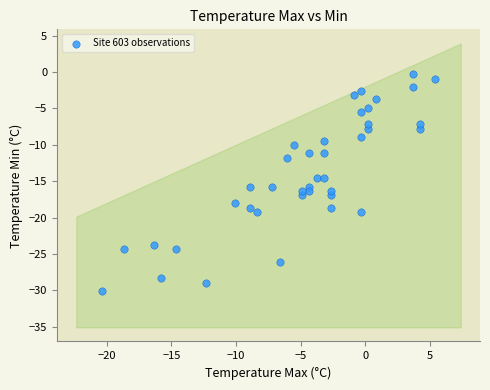

What is the range of Y values (max minus min)?

29.8